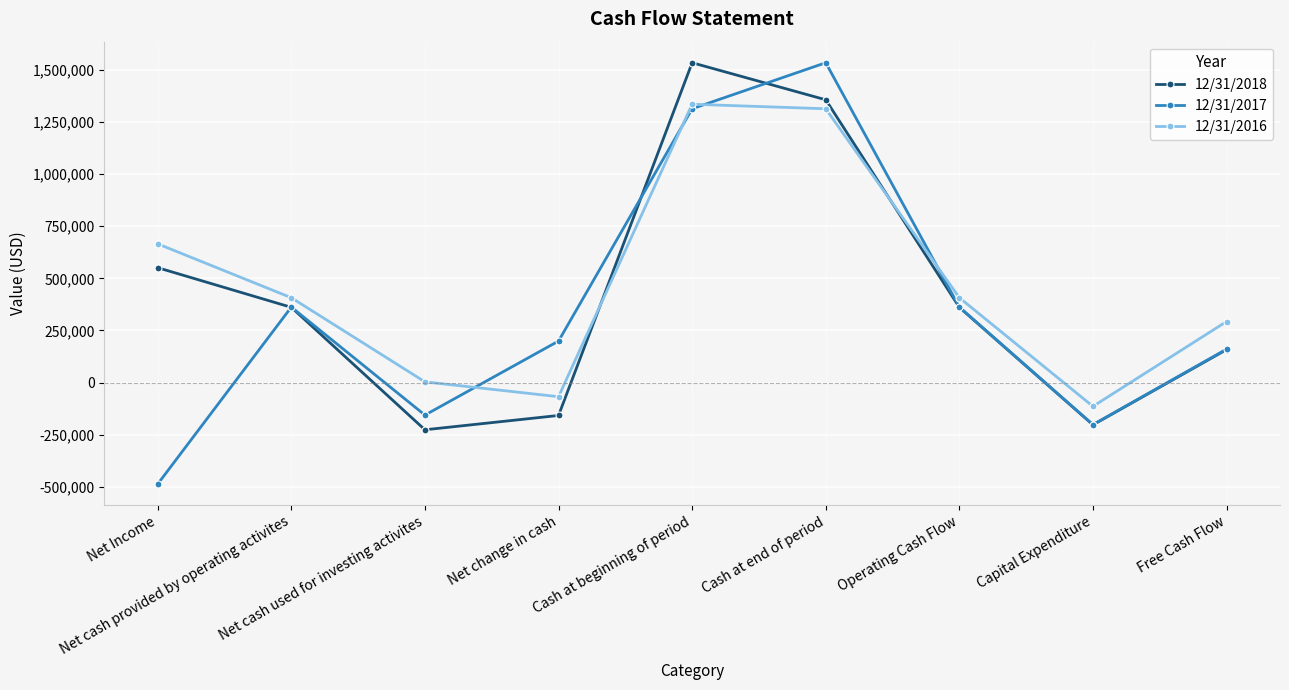

What is the difference between the maximum and minimum values in the 12/31/2016 series?

1449181